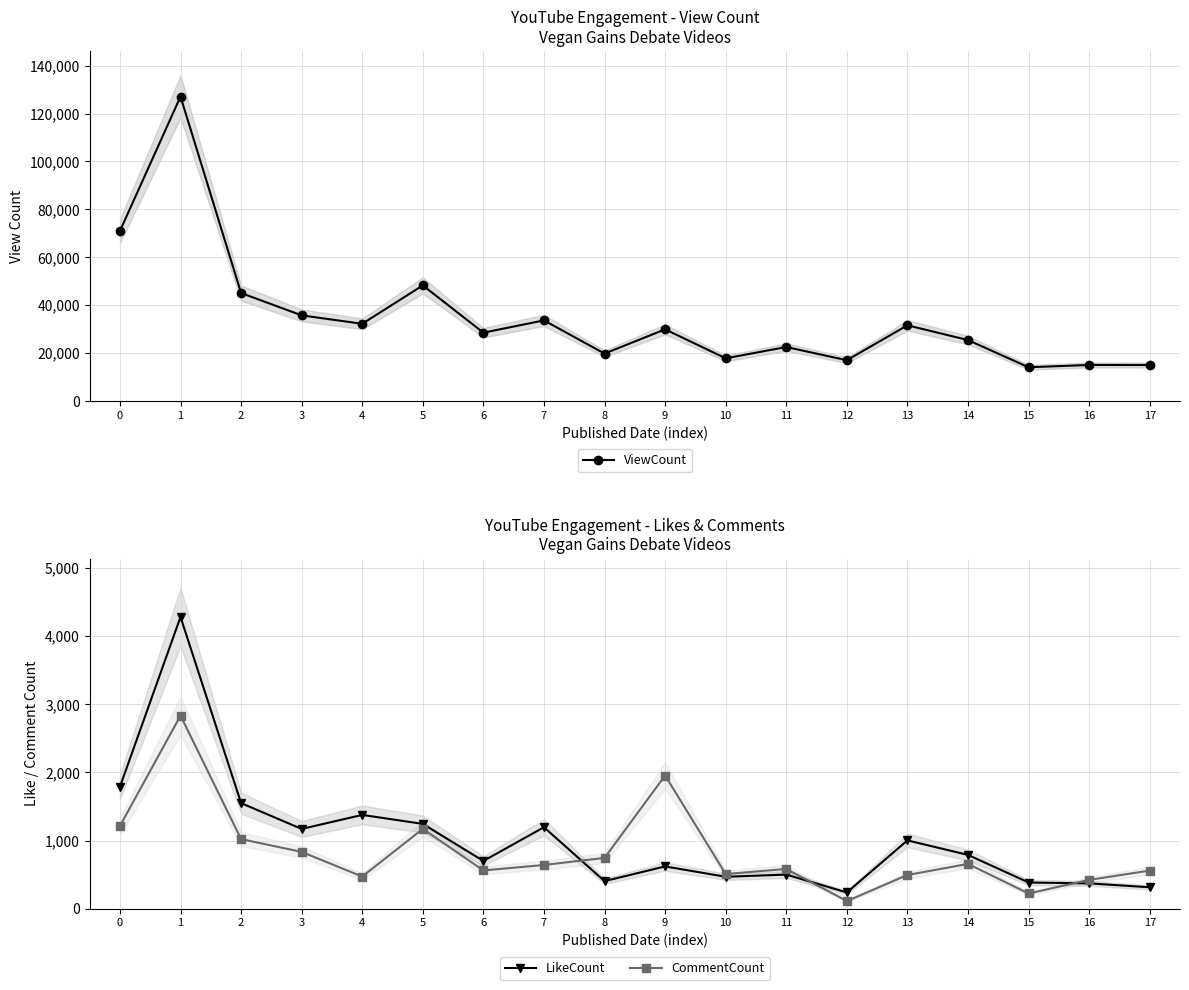

True or false: CommentCount has a value of 509 at 10.

True